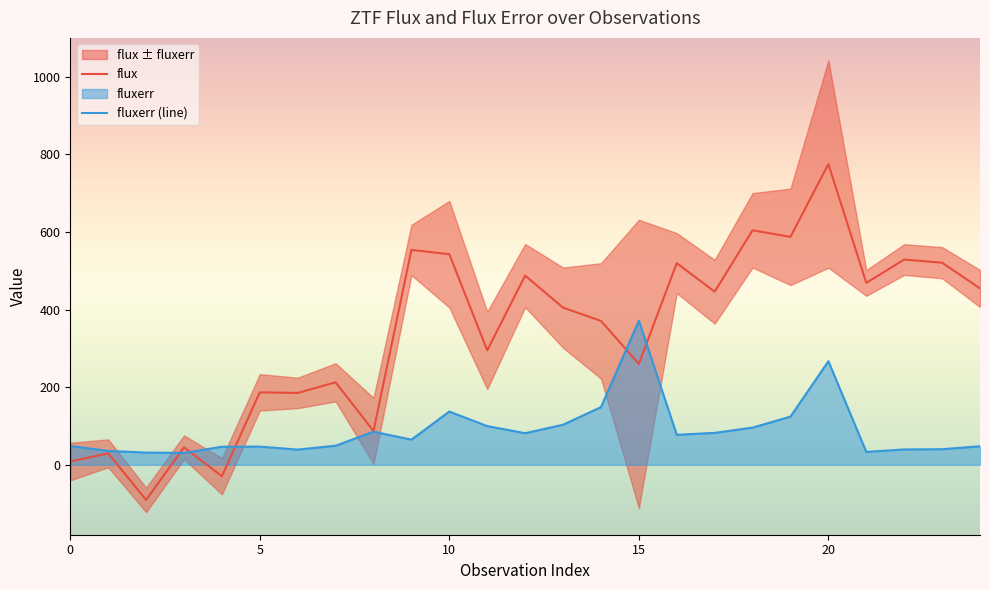

After their last crossing, which series has the higher values: fluxerr or flux?

flux